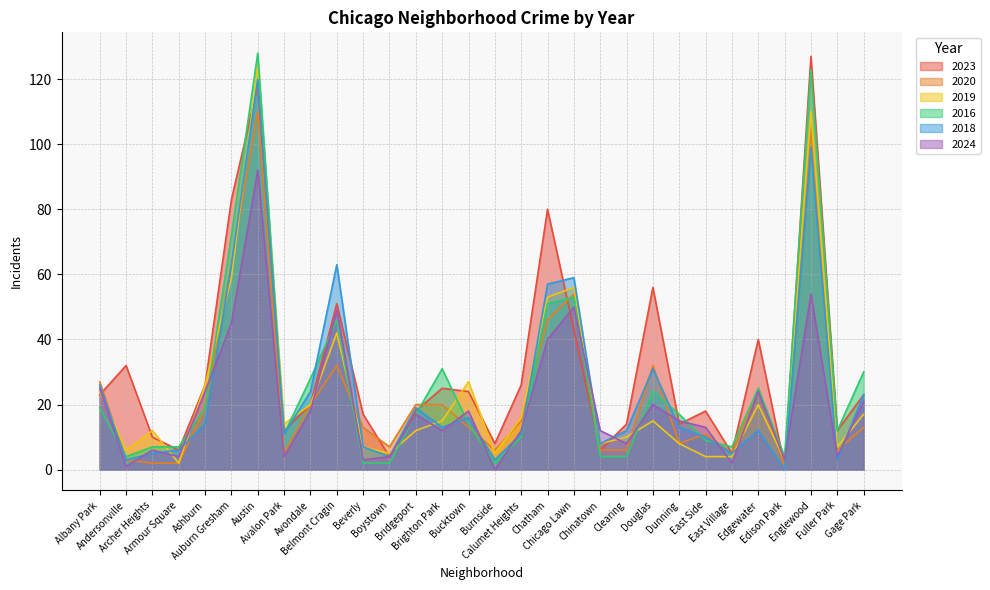

What is the total value across all series at Ashburn?

128